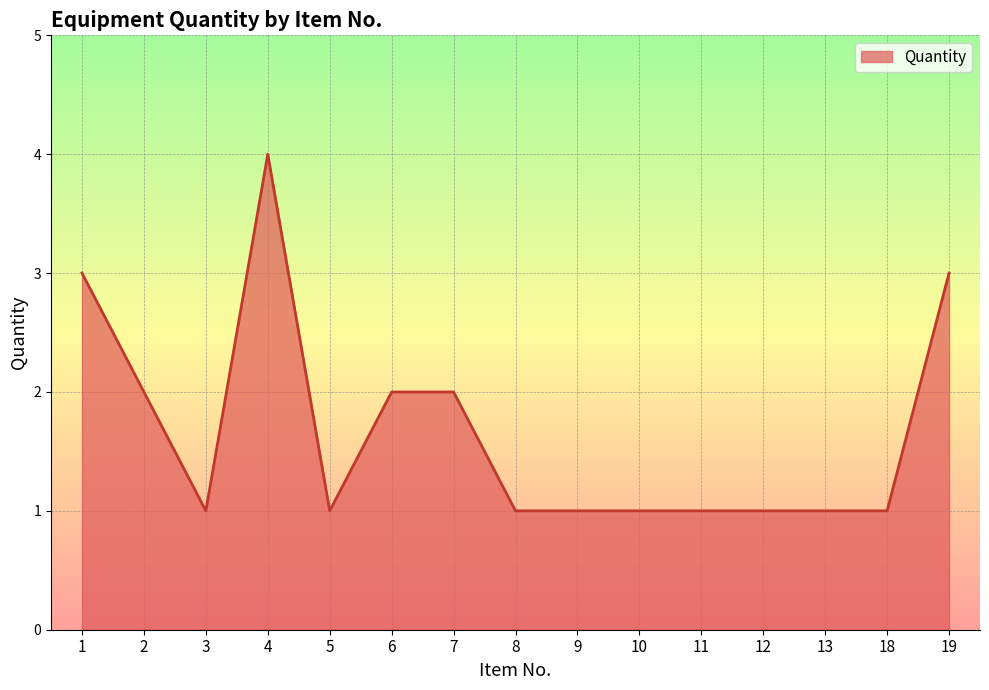

At which category does the chart reach its peak across all series?

4